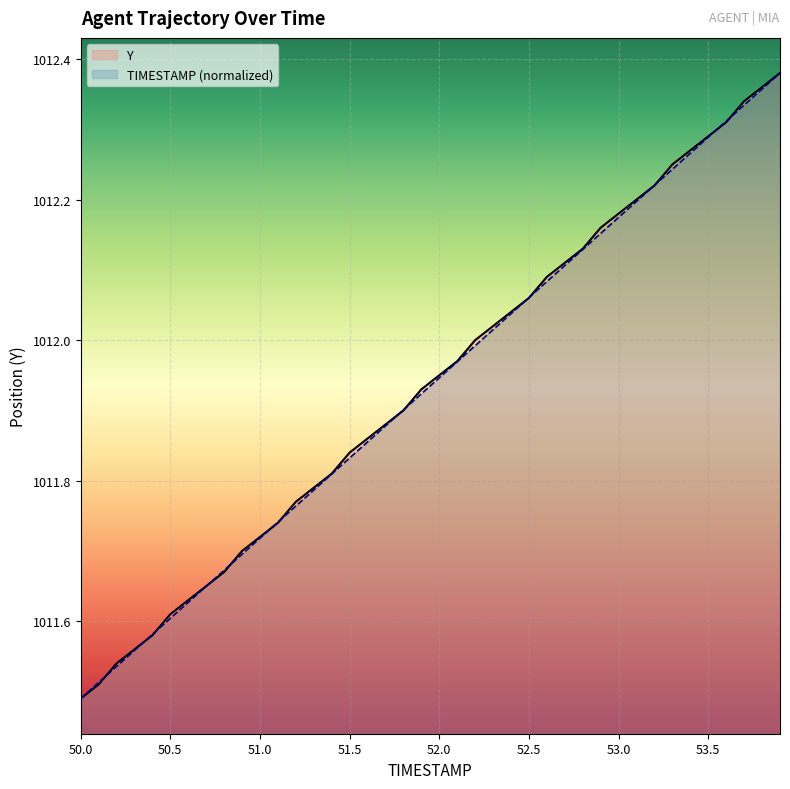

At how many categories does at least one series exceed 1012?

17